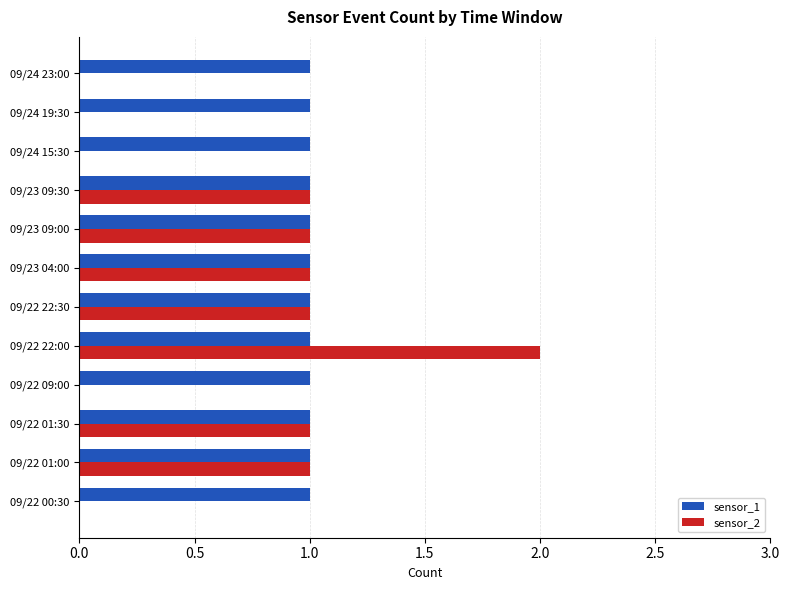

At which label does sensor_2 reach its peak?

09/22 22:00